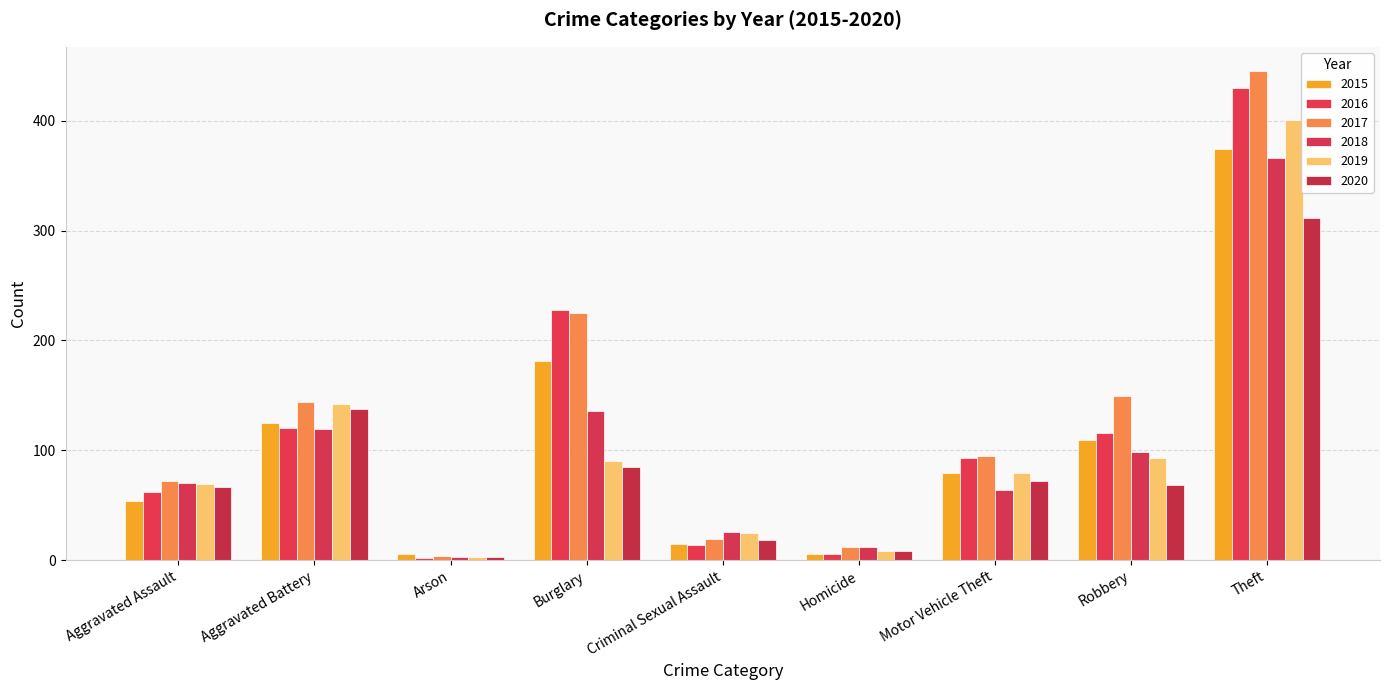

How many distinct data groups are displayed?

6